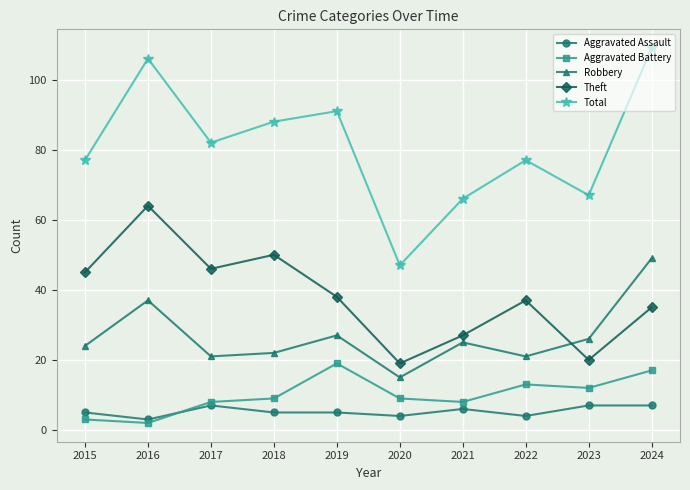

True or false: Theft has a value of 50 at 2018.

True